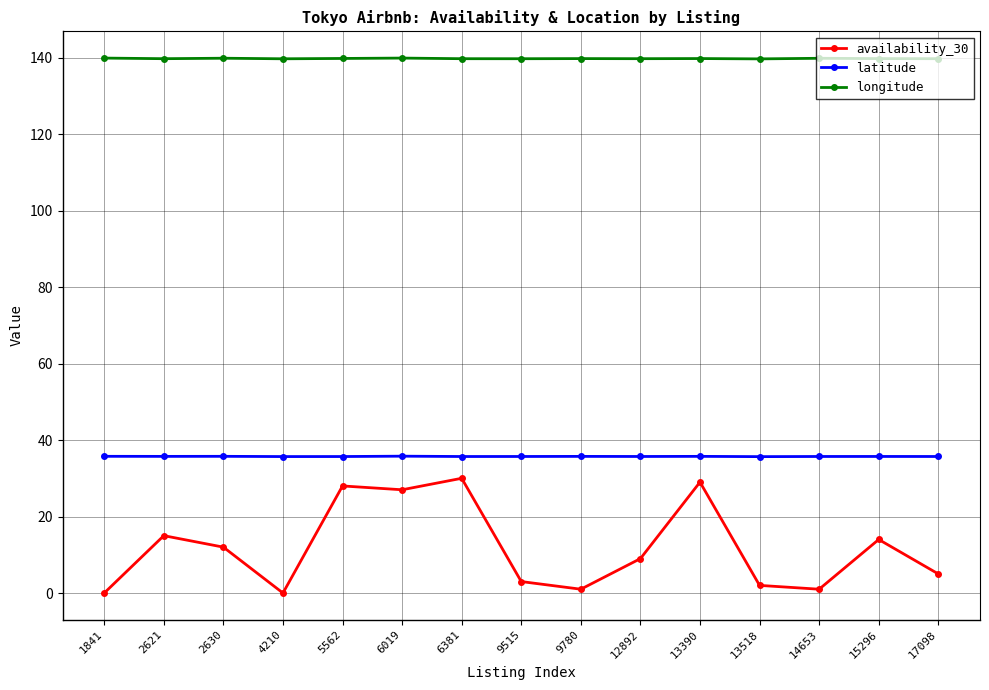

What is the value of the latitude point at the 3rd from the left?

35.7